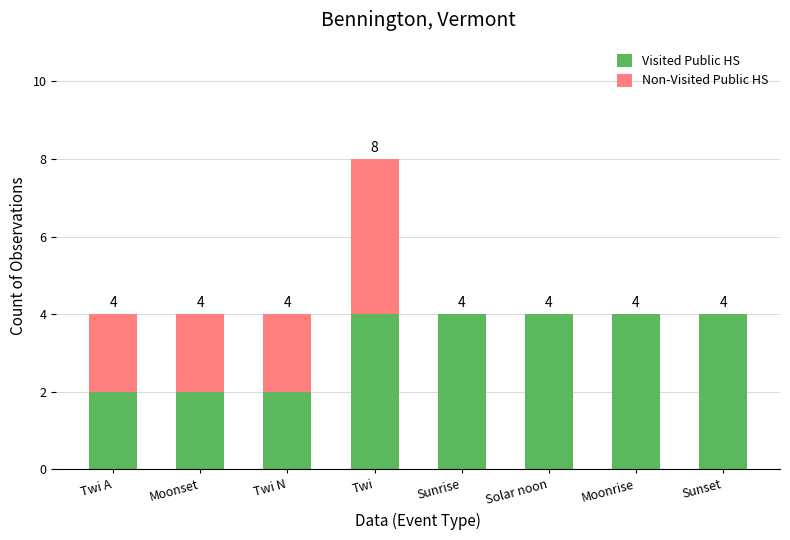

Reading left to right, list the values for the Visited Public HS series.

Twi A=2	Moonset=2	Twi N=2	Twi=4	Sunrise=4	Solar noon=4	Moonrise=4	Sunset=4